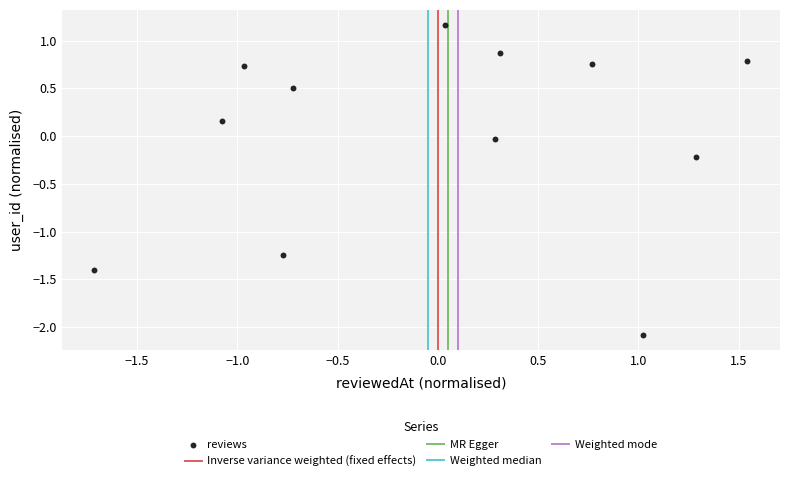

What is the range of X values (max minus min)?

3.3